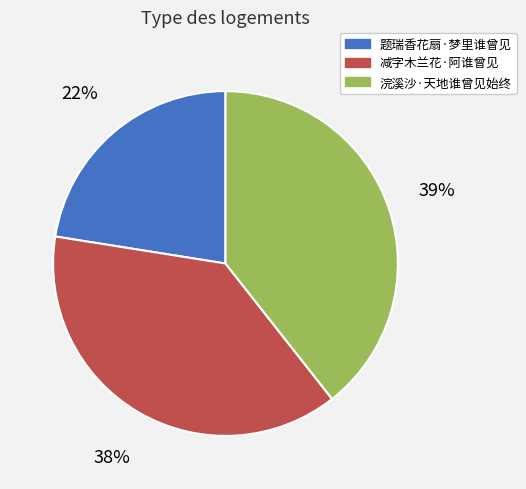

Which slice is the smallest?

题瑞香花扇·梦里谁曾见